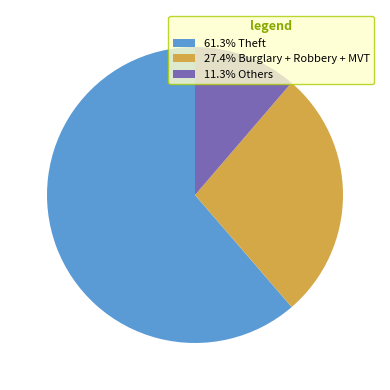

Combined, do 61.3% Theft and 11.3% Others account for over 50%?

Yes